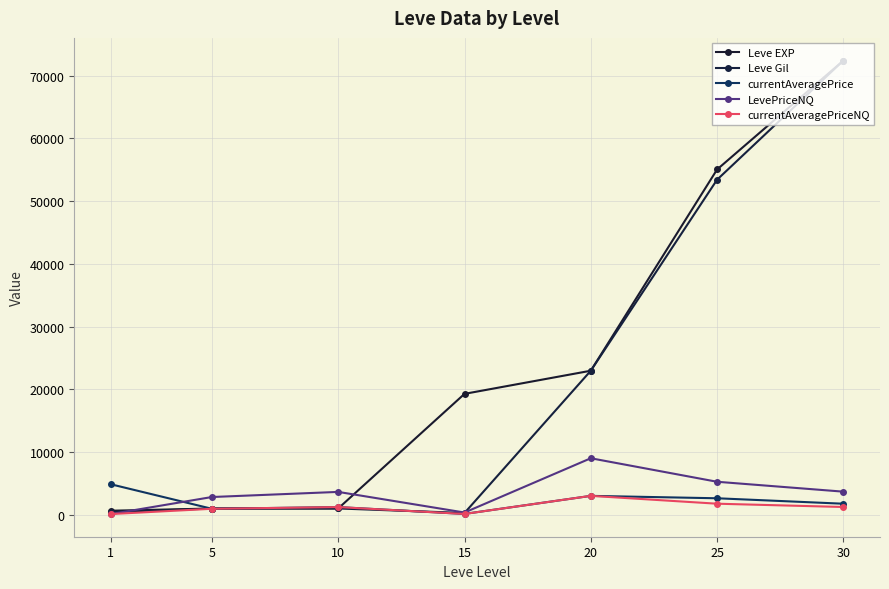

At which label is currentAveragePrice closest to 2483?

25